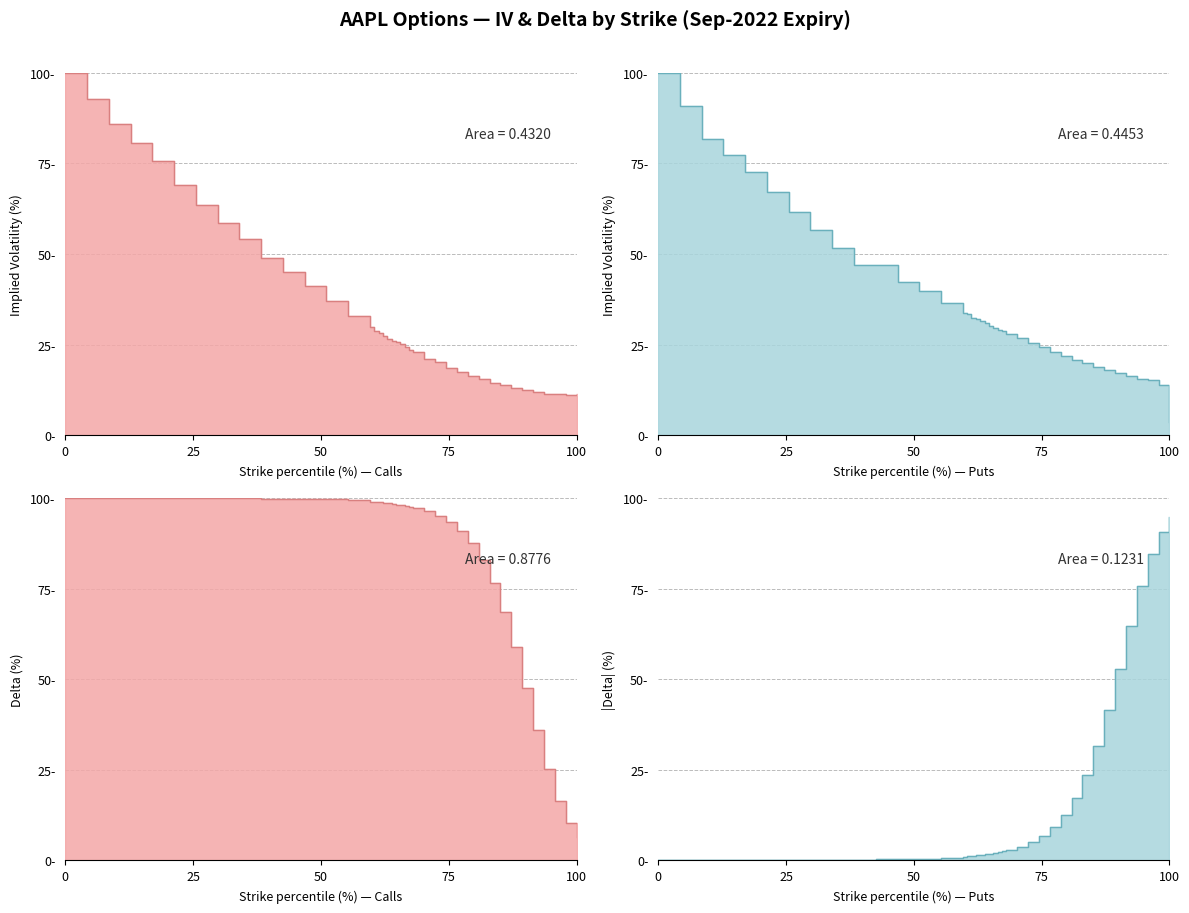

At how many categories does at least one series exceed 78?

34